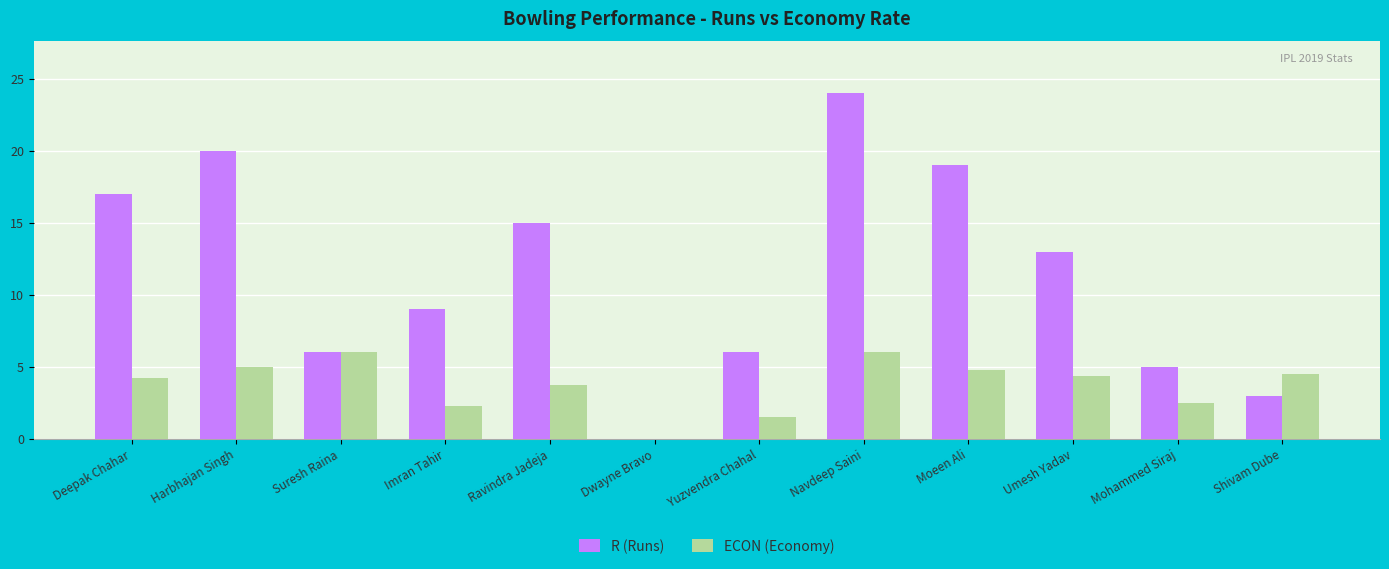

What is the approximate value of ECON (Economy) at Navdeep Saini?

6.0